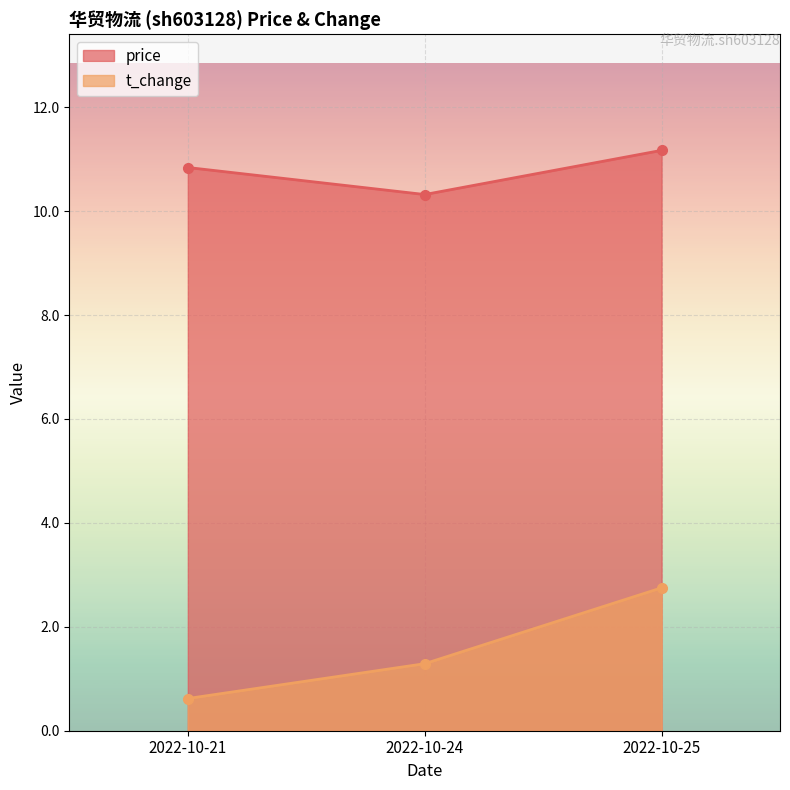

Is the value of price at 2022-10-25 greater than the value of t_change at 2022-10-25?

Yes